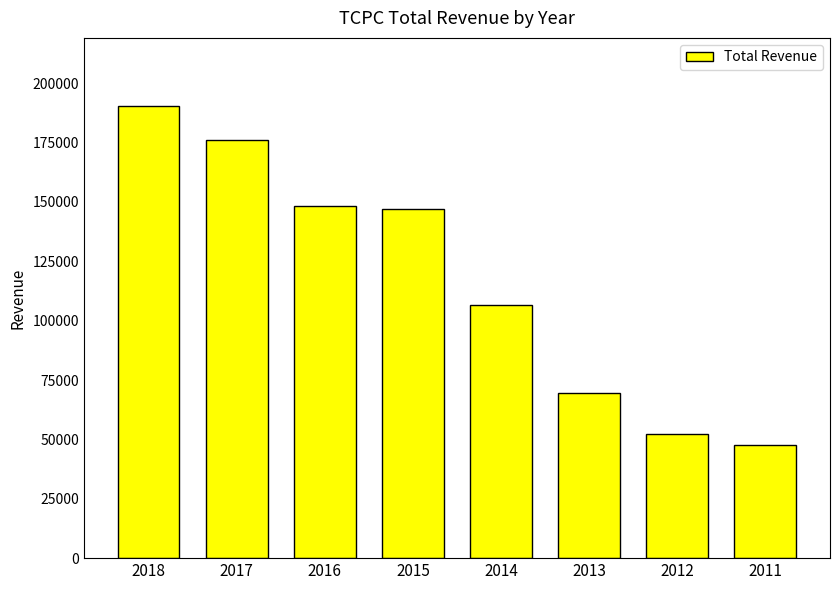

What is the smallest value displayed?

47800